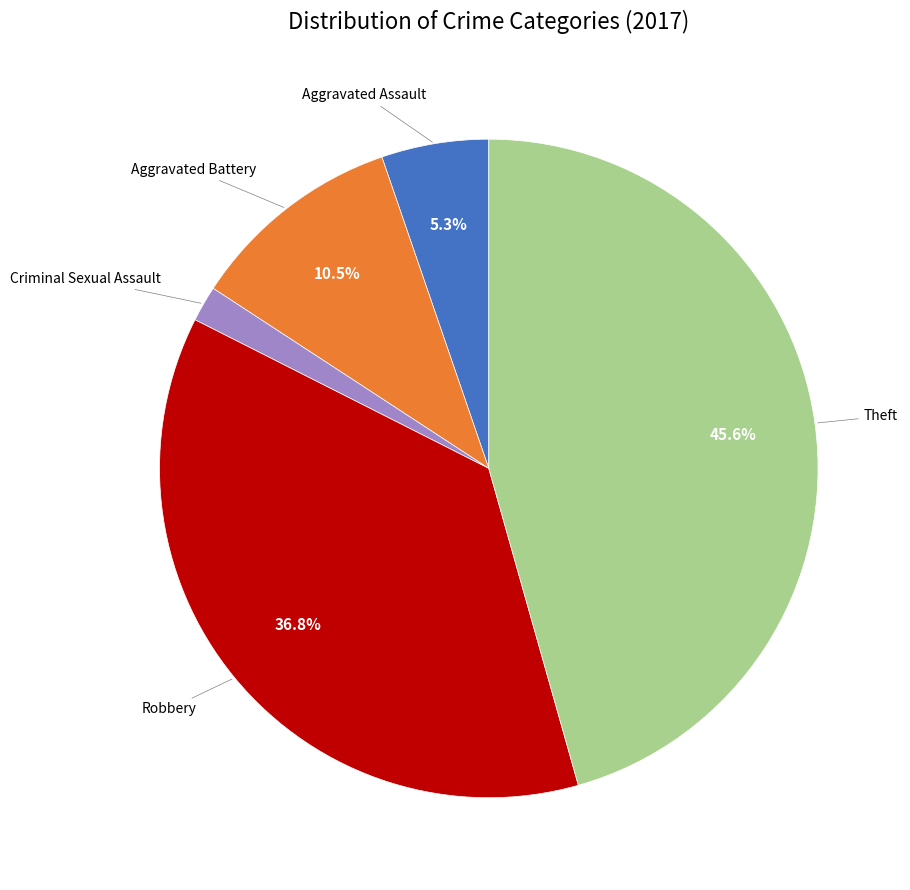

Is there a majority slice in this chart?

No